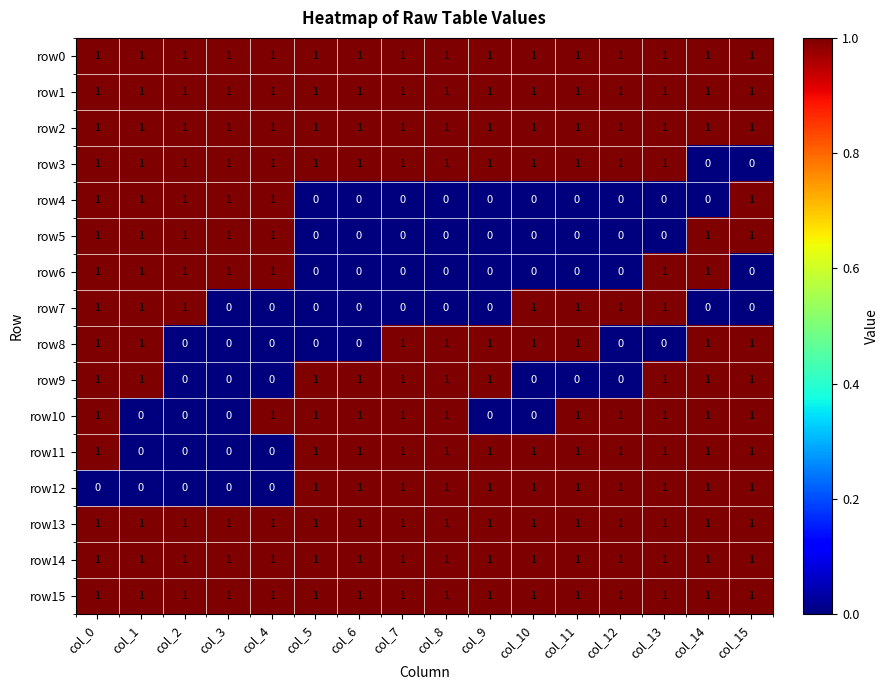

What is the difference between the highest and lowest values at col_12?

1